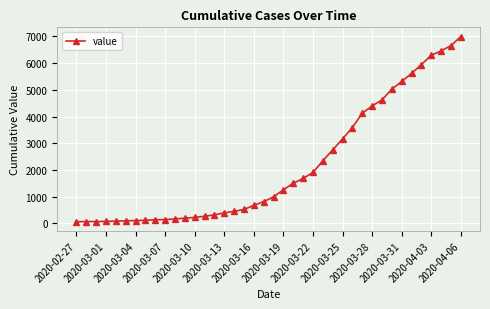

What is the sum of all values?

85643